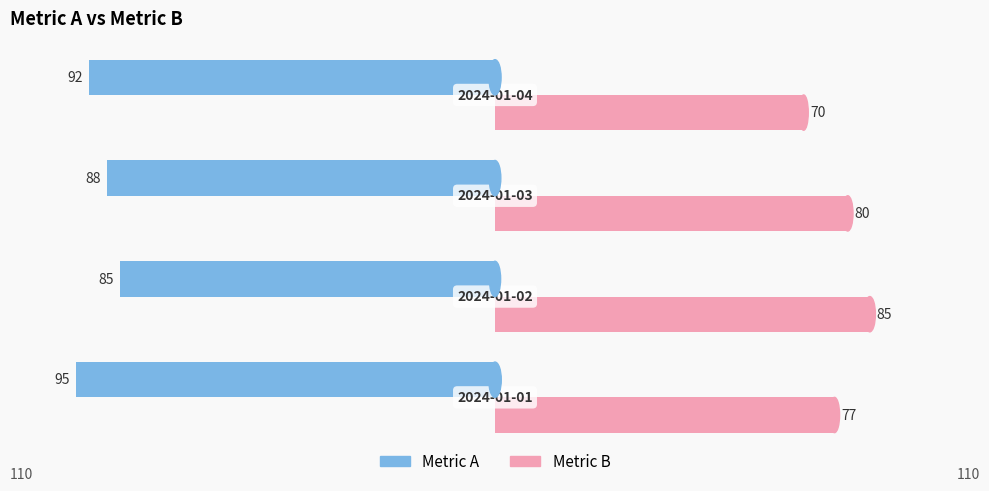

Count the number of categories in the chart.

4